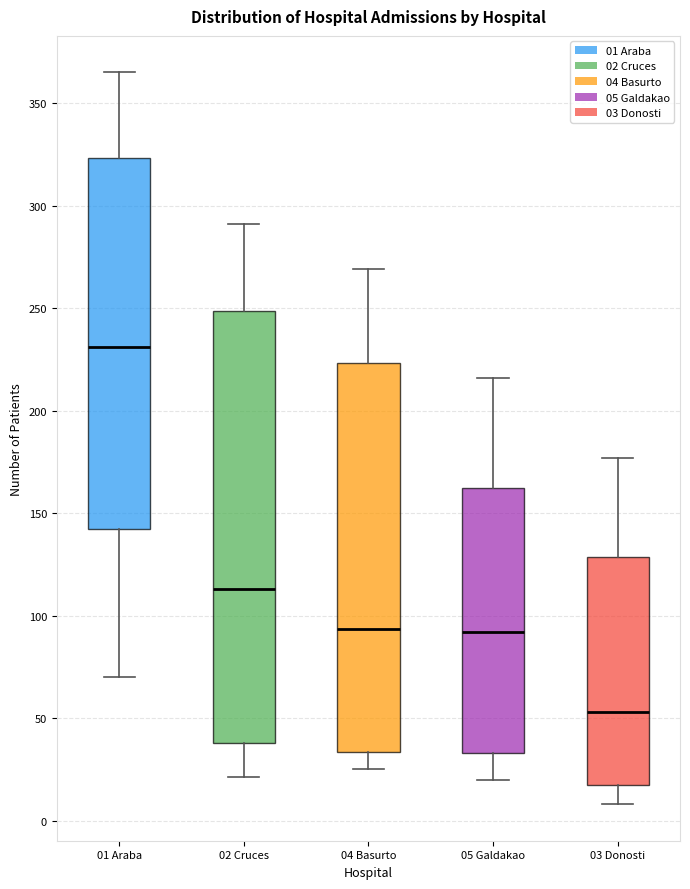

Which box is the tallest, from its lower edge to its upper edge?

02 Cruces